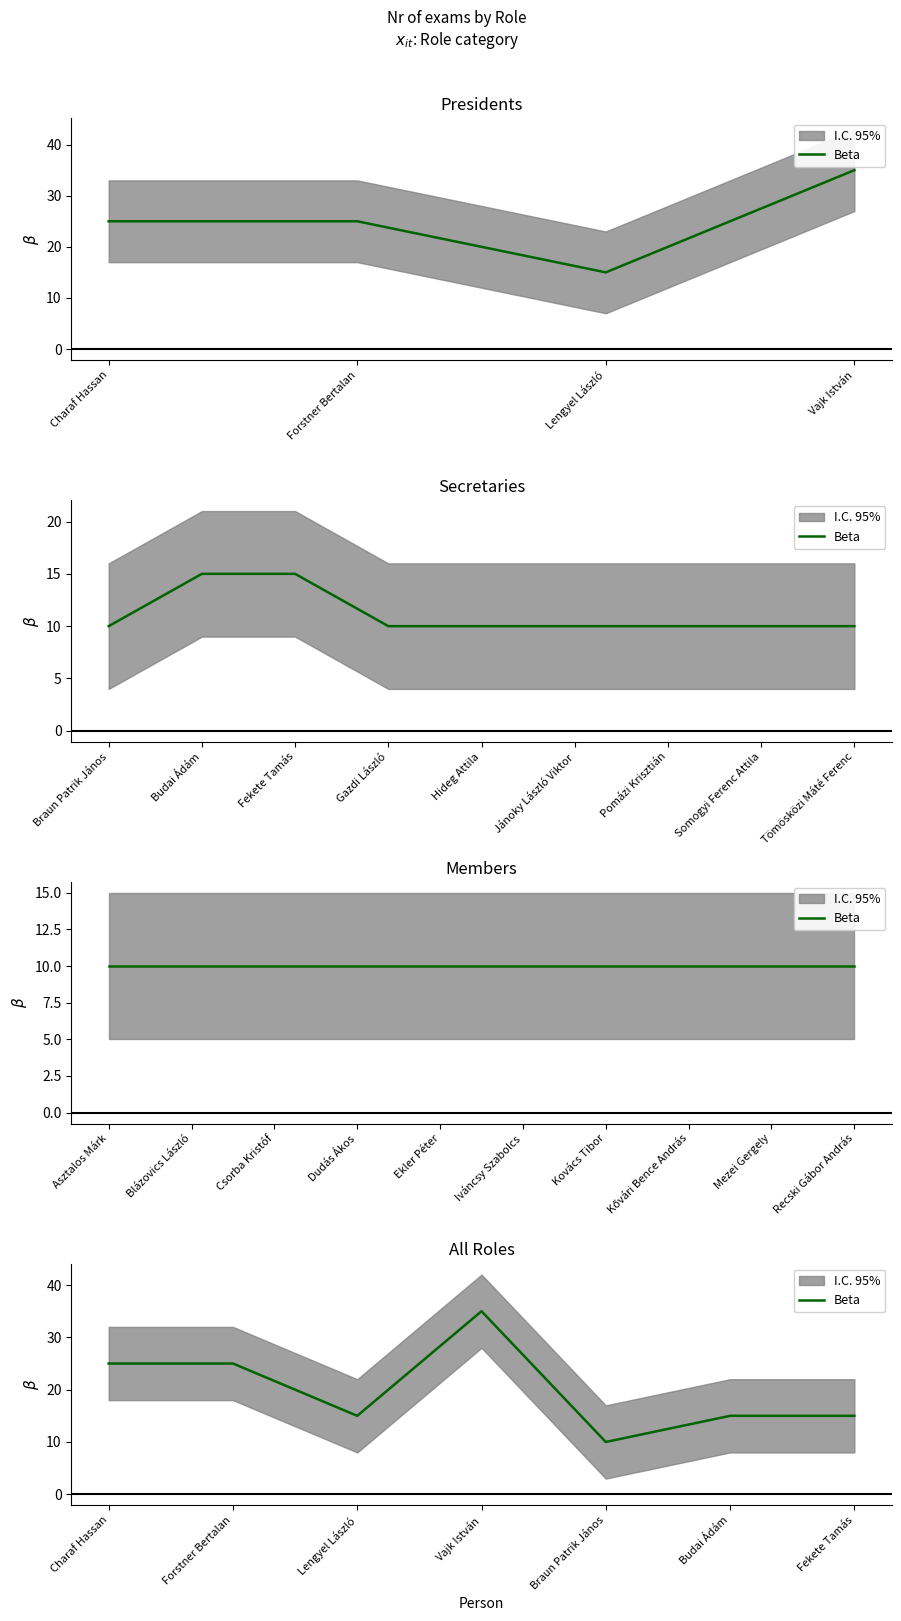

The chart shows a value of 25 at Charaf Hassan. True or false?

True